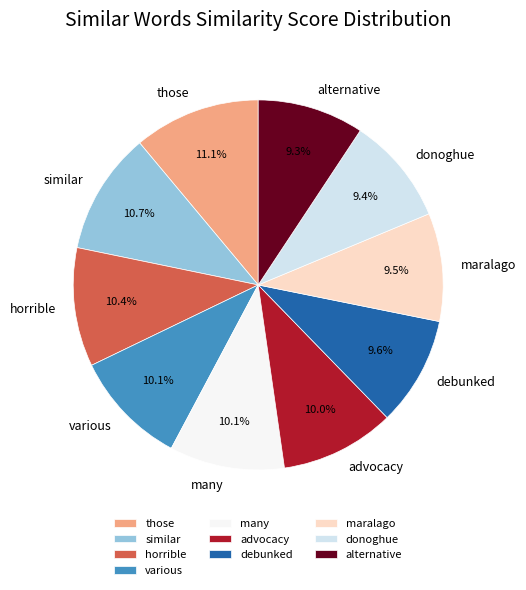

Is those the majority of the pie?

No